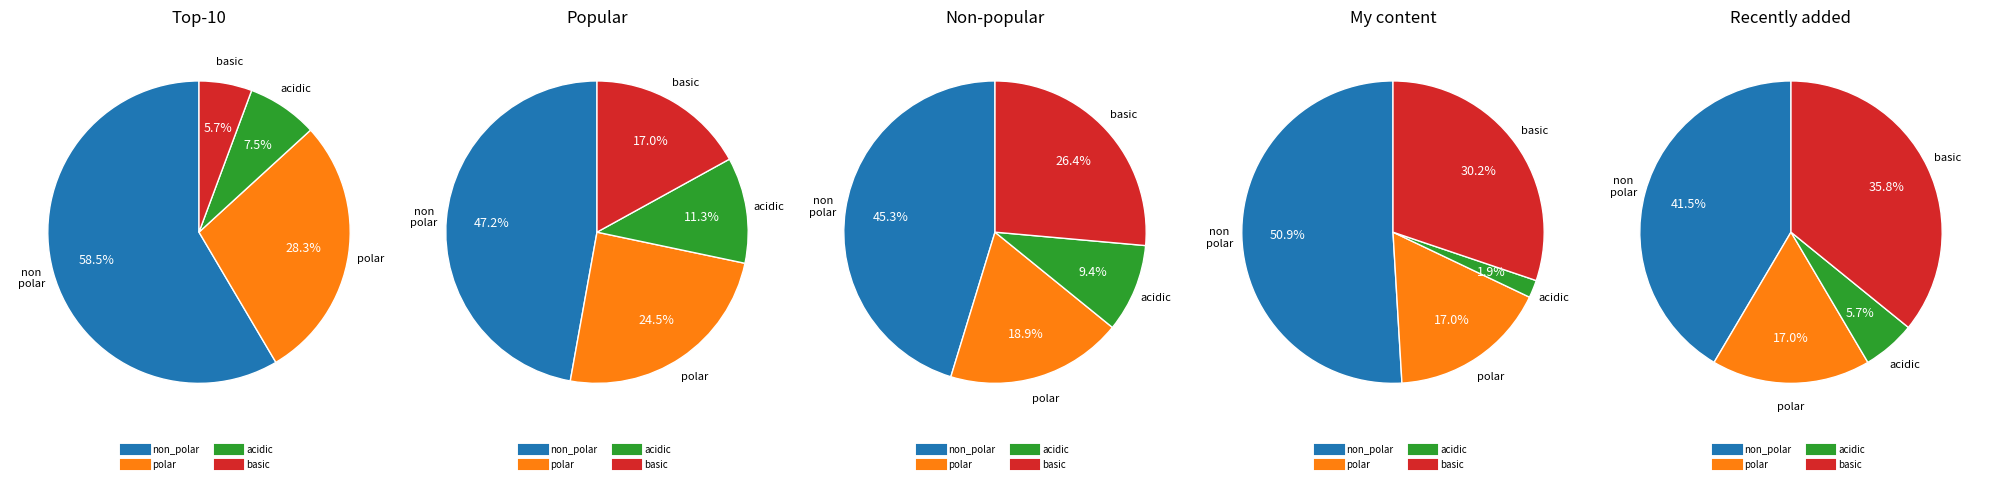

Count the number of slices in the pie.

4